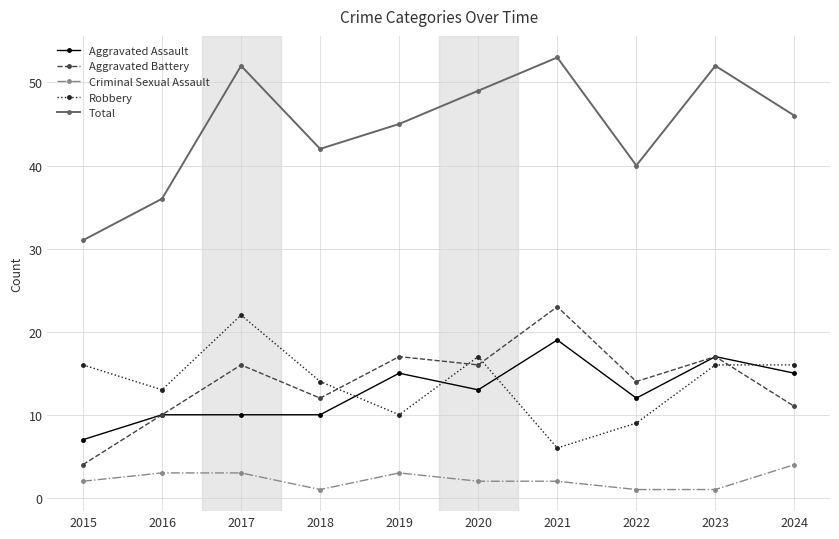

What is the total value across all series at 2023?

103